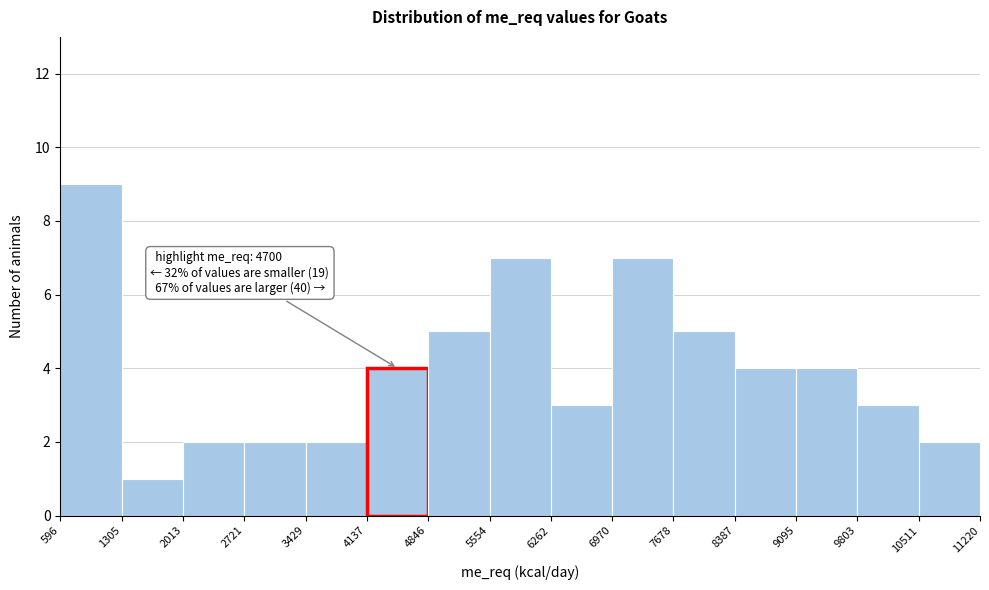

Over which range of the x-axis is the bar tallest?

596 to 1305